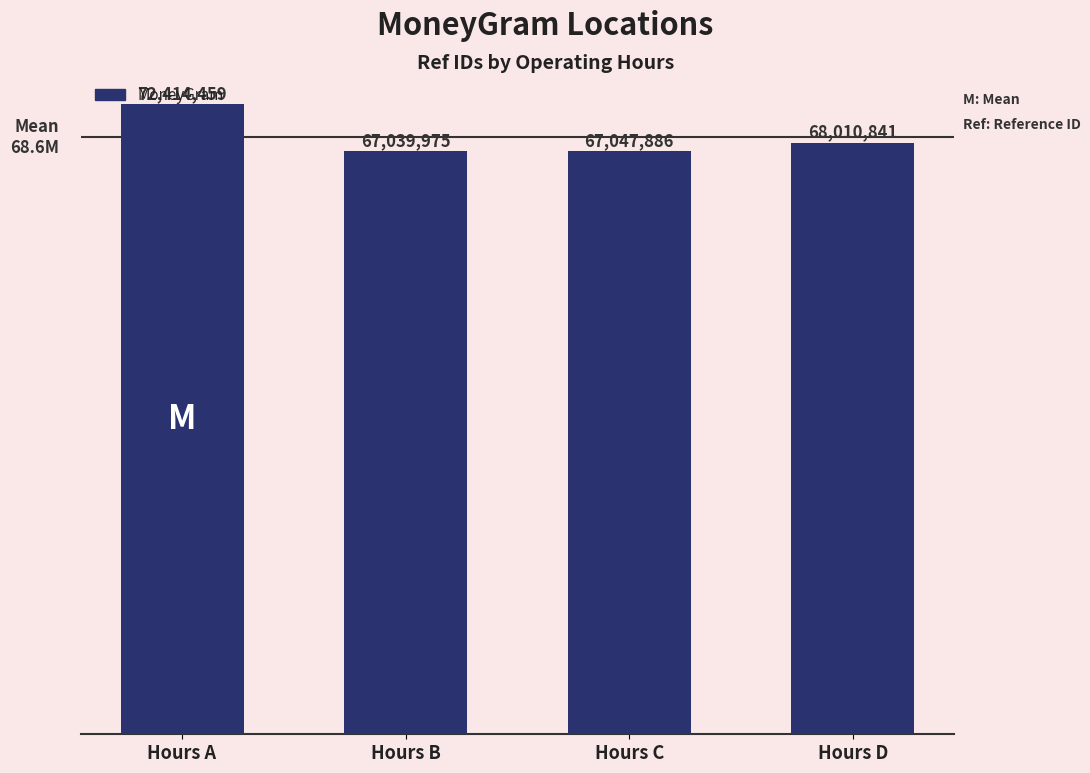

Are the bars horizontal?

No